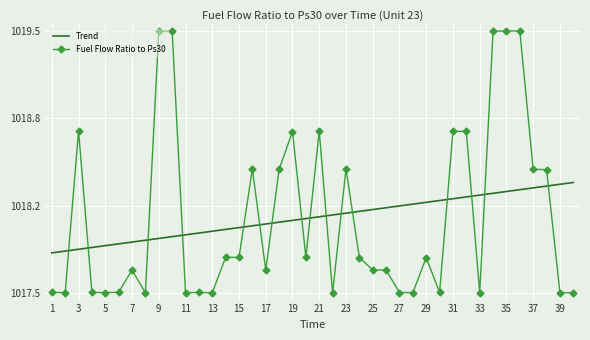

Which series has the largest total across all categories?

Fuel Flow Ratio to Ps30